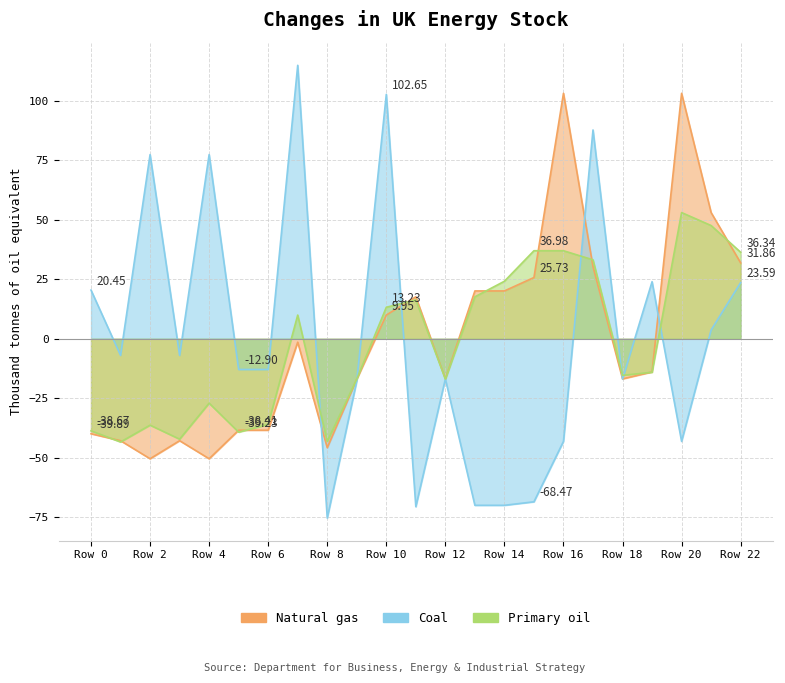

Read the x1 value at Row 21.

47.6